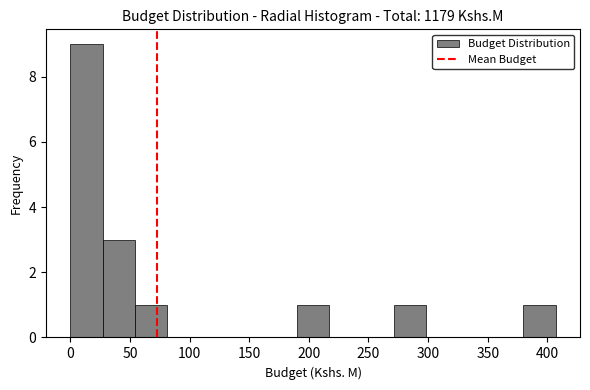

Reading left to right, transcribe this chart: for each bar, give the range it covers on the x-axis and its height. Neither the bar edges nor the heights are printed on the chart, so give them approximately, as read against the axes.

0 to 25: 9
25 to 55: 3
55 to 80: 1
80 to 110: 0
110 to 135: 0
135 to 165: 0
165 to 190: 0
190 to 215: 1
215 to 245: 0
245 to 270: 0
270 to 300: 1
300 to 325: 0
325 to 355: 0
355 to 380: 0
380 to 405: 1